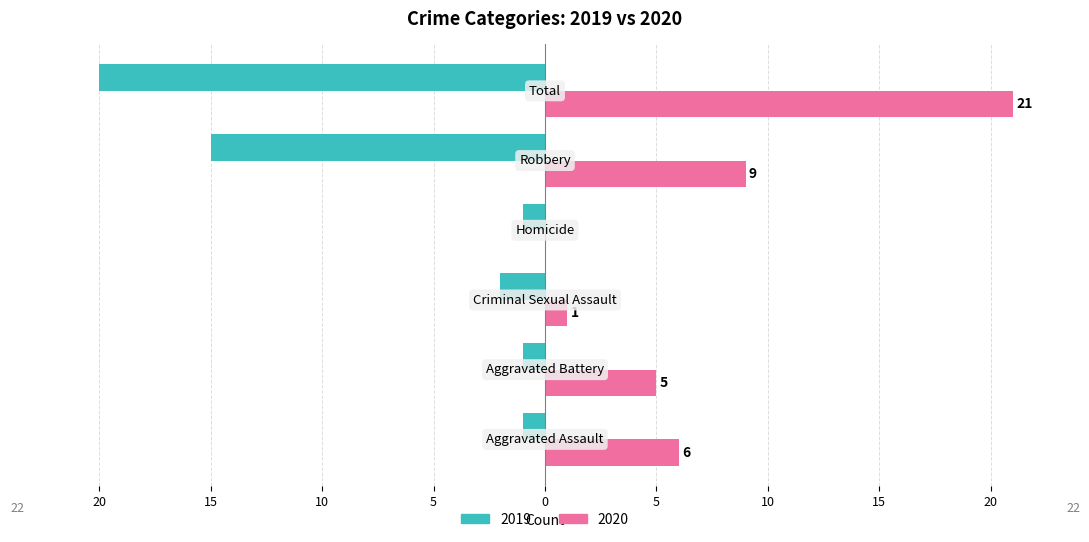

Reading right to left, transcribe all the data shown in this chart.

2019: -20	-15	-1	-2	-1	-1
2020: 21	9	0	1	5	6